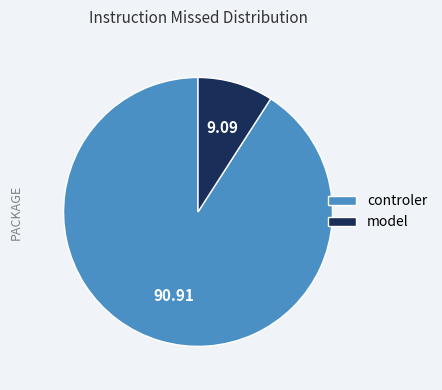

Does any single category account for the majority?

Yes